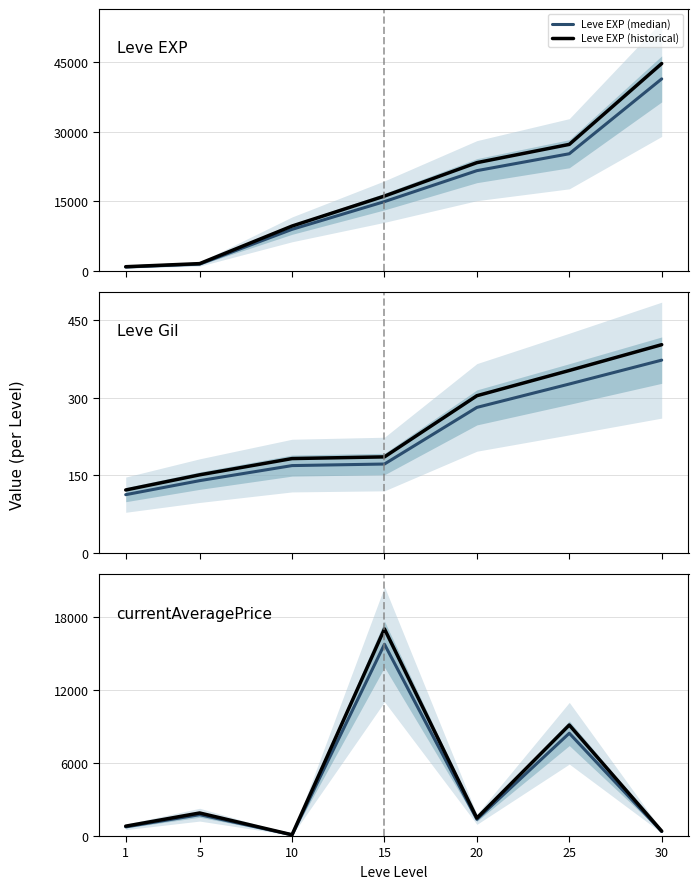

The Leve EXP (historical) series shows 31056.5 at 20. True or false?

False